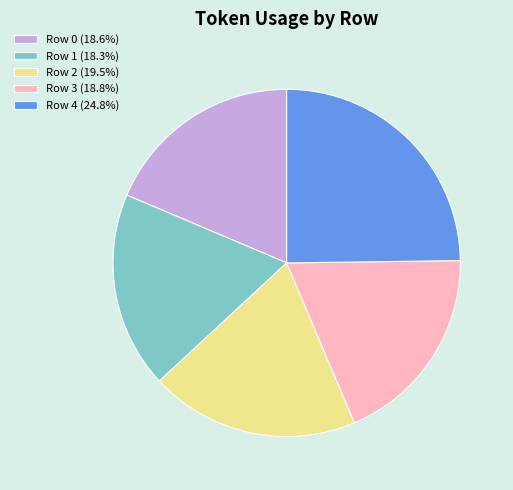

Approximately how many times larger is the value at Row 3 (18.8%) compared to Row 2 (19.5%)?

1.0